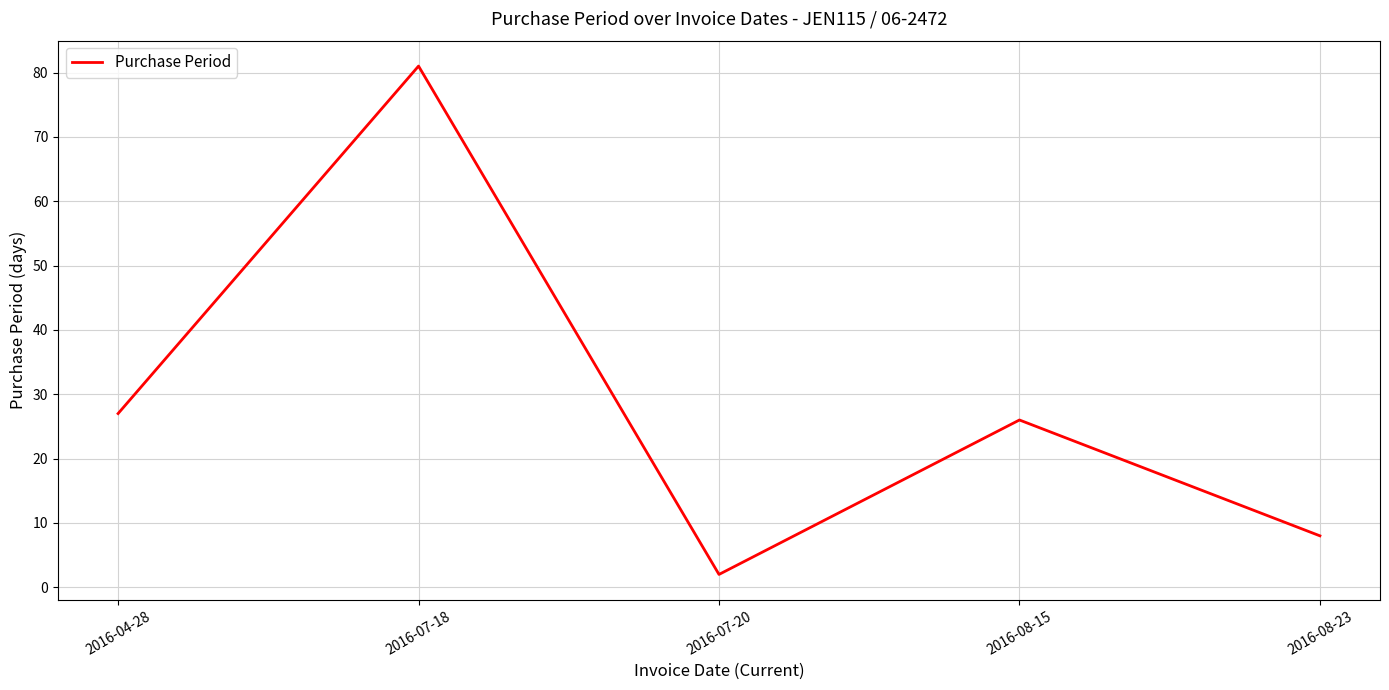

Reading left to right, what are all the values shown in this chart?

27	81	2	26	8